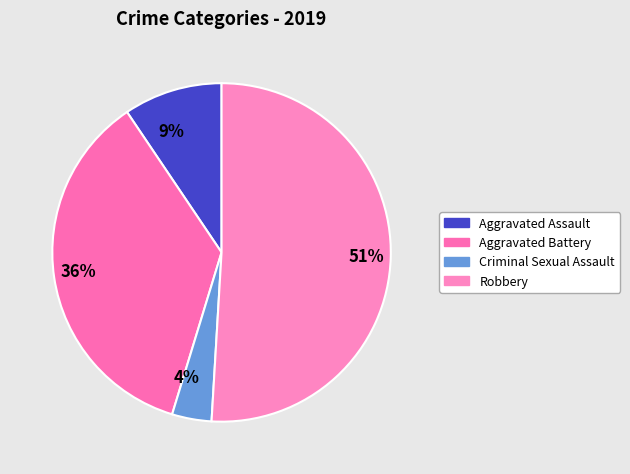

Rank the categories by value from highest to lowest.

Robbery, Aggravated Battery, Aggravated Assault, Criminal Sexual Assault